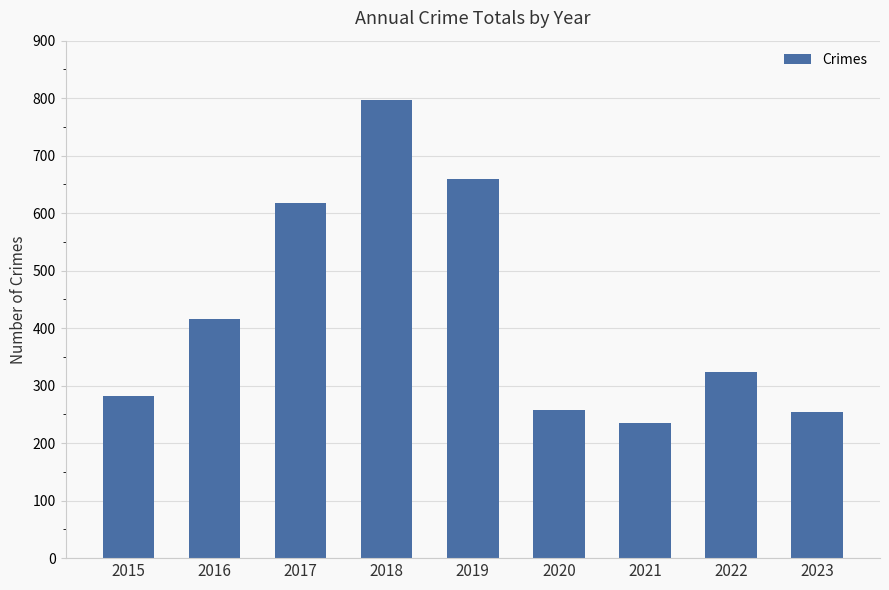

At which label does the data first exceed 324?

2016